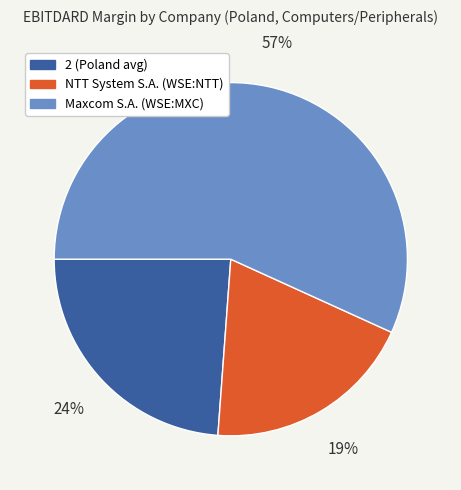

To the nearest percent, what is the combined percentage of NTT System S.A. (WSE:NTT) and Maxcom S.A. (WSE:MXC)?

76%